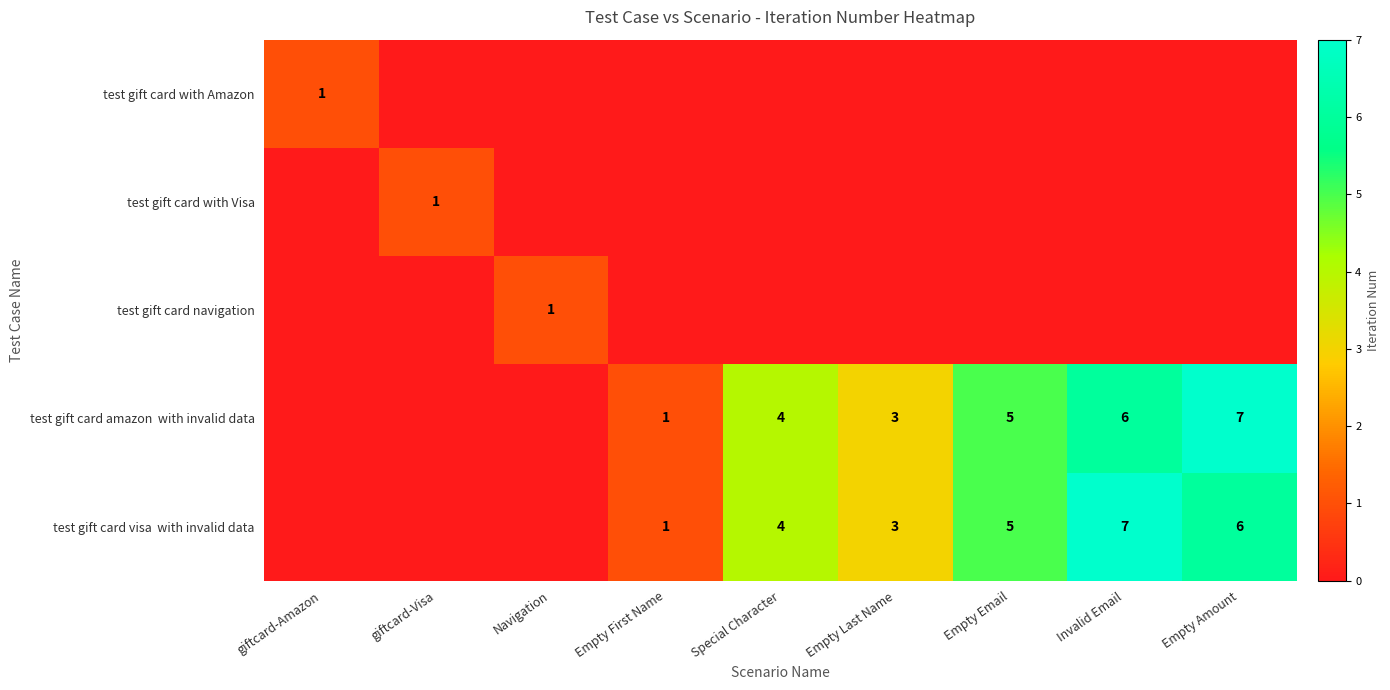

Is the value of test gift card amazon with invalid data at Empty Amount greater than the value of test gift card visa with invalid data at Empty First Name?

Yes